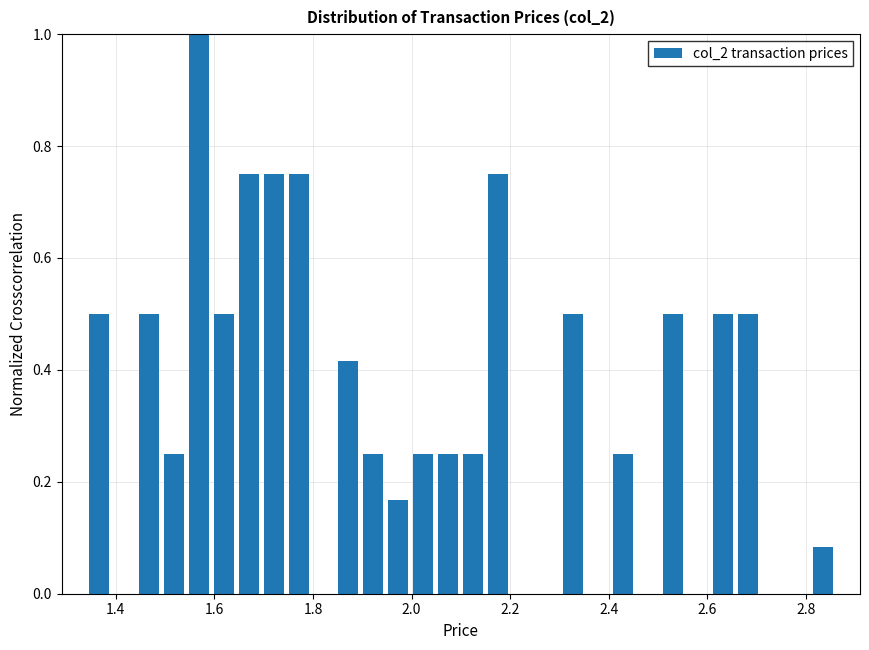

Read against the x-axis, roughly where is the centre of the tallest bar?

1.56